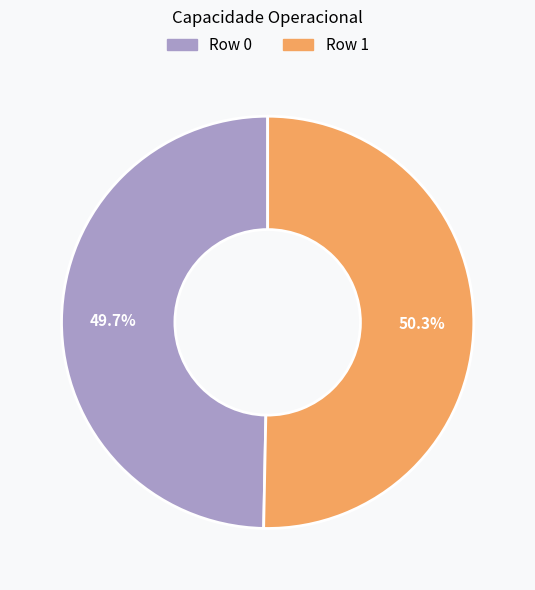

Is there a majority slice in this chart?

Yes